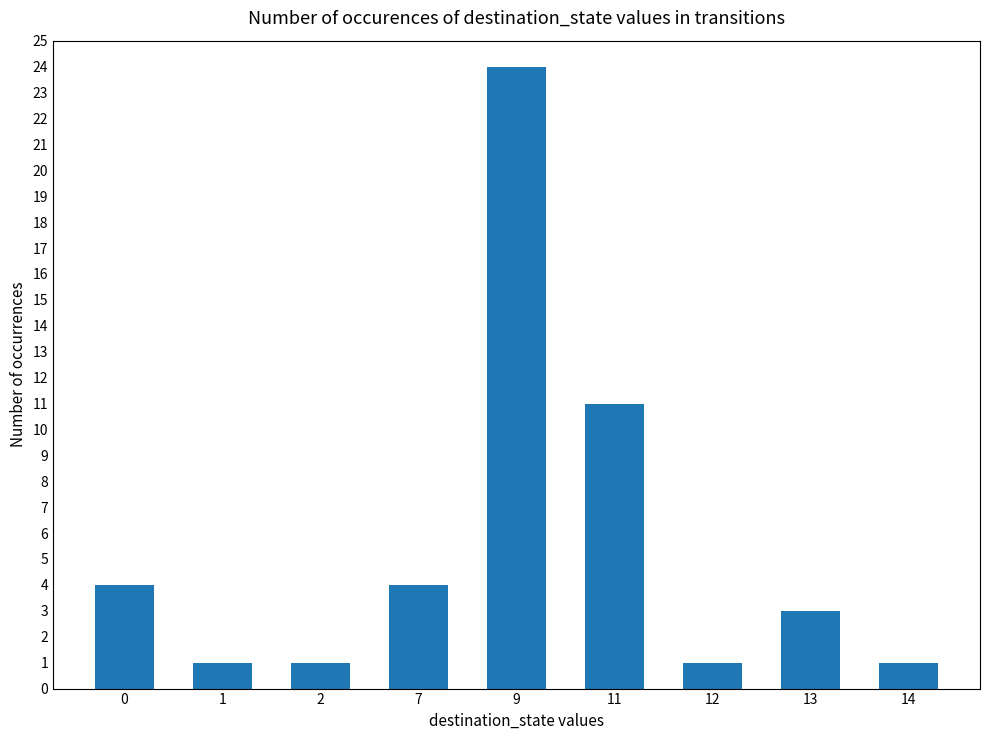

What is the ratio of the value at 12 to the value at 14?

1.0